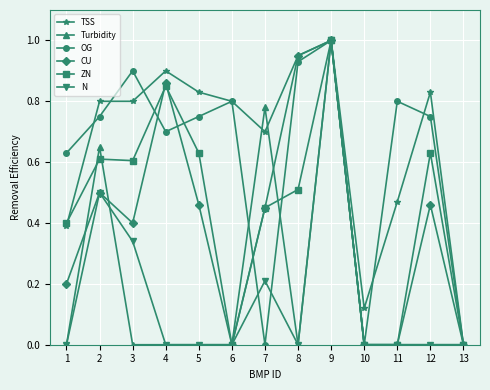

Is it true that N equals 0.0 at 11?

True